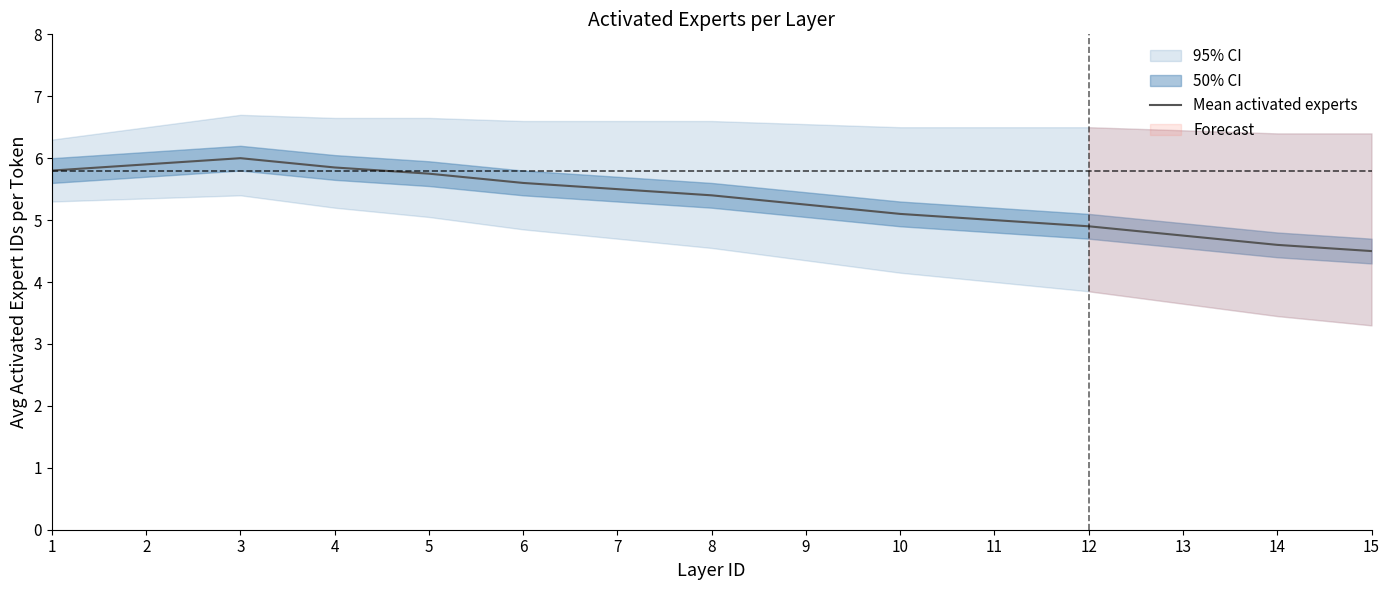

How many data points does each series have?

15